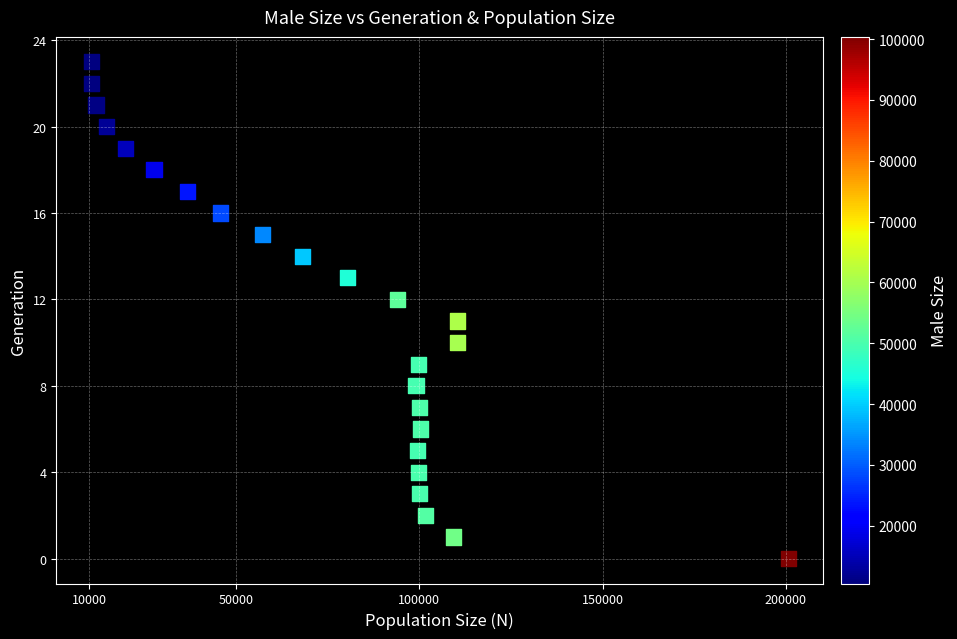

What is the range of Y values (max minus min)?

23